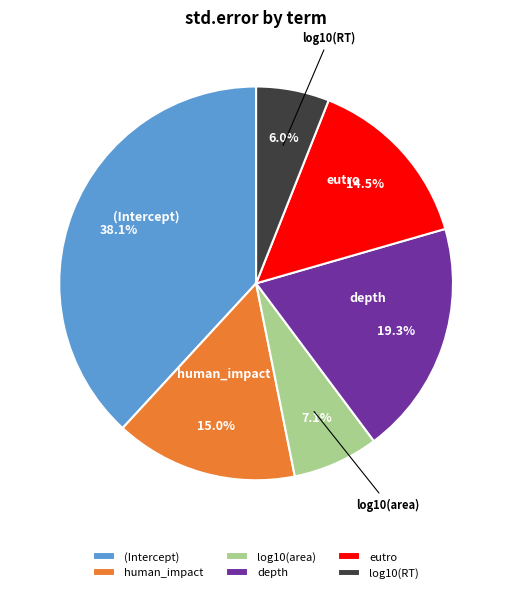

How many segments does this pie chart have?

6